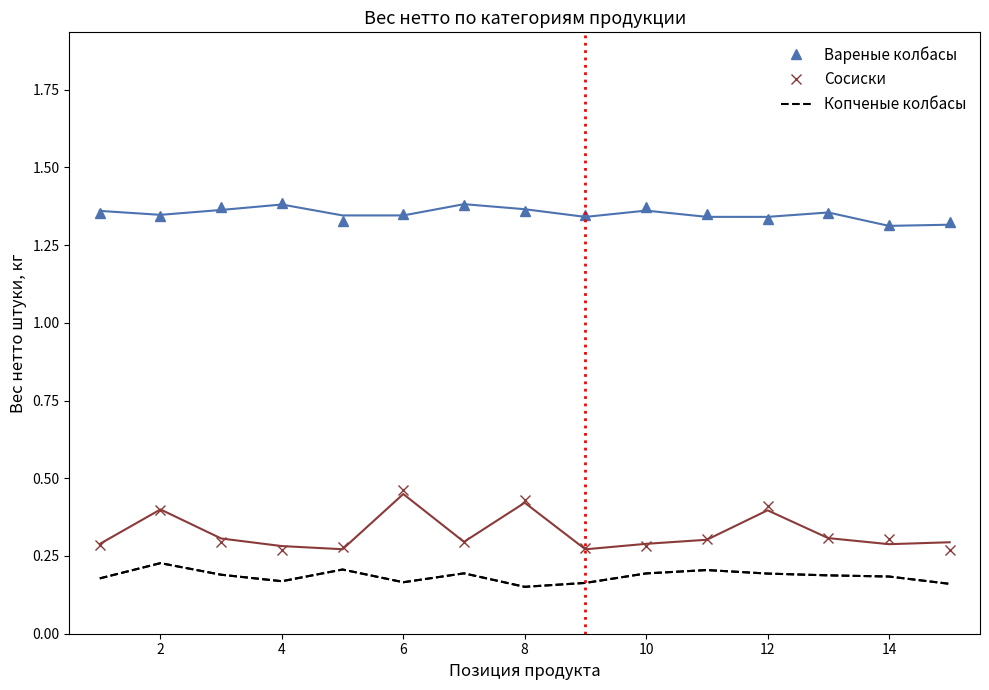

The value of Вареные колбасы at 10 is 2.0. True or false?

False